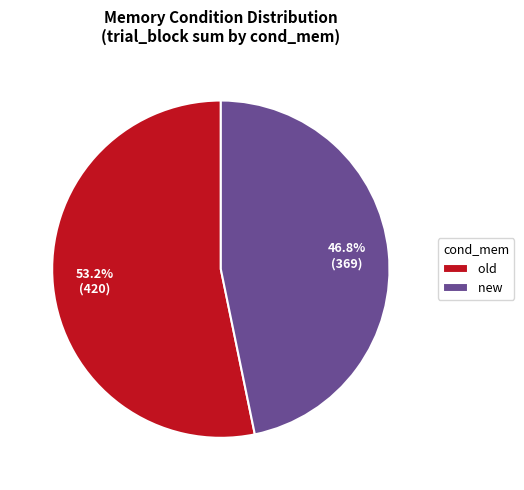

To the nearest percent, what is the average slice percentage?

50%